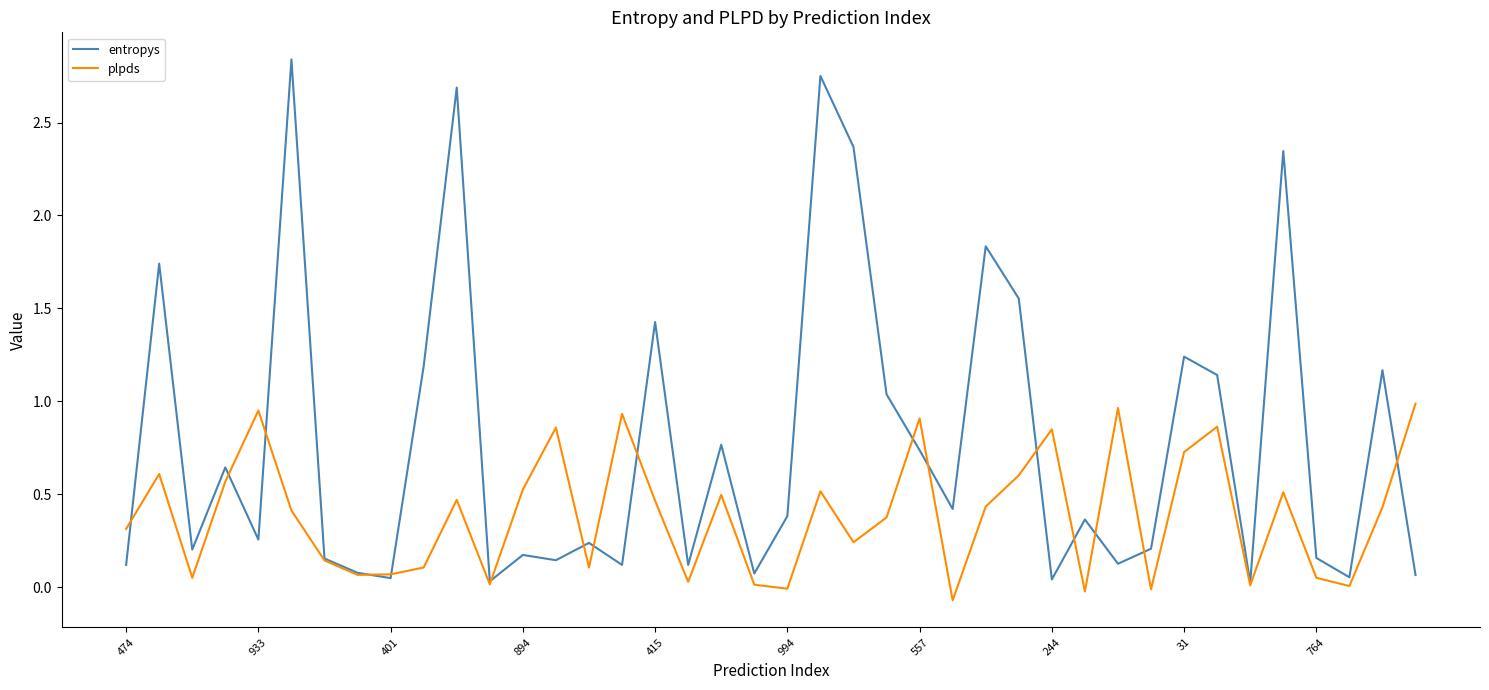

Which series has the largest range (max minus min)?

entropys